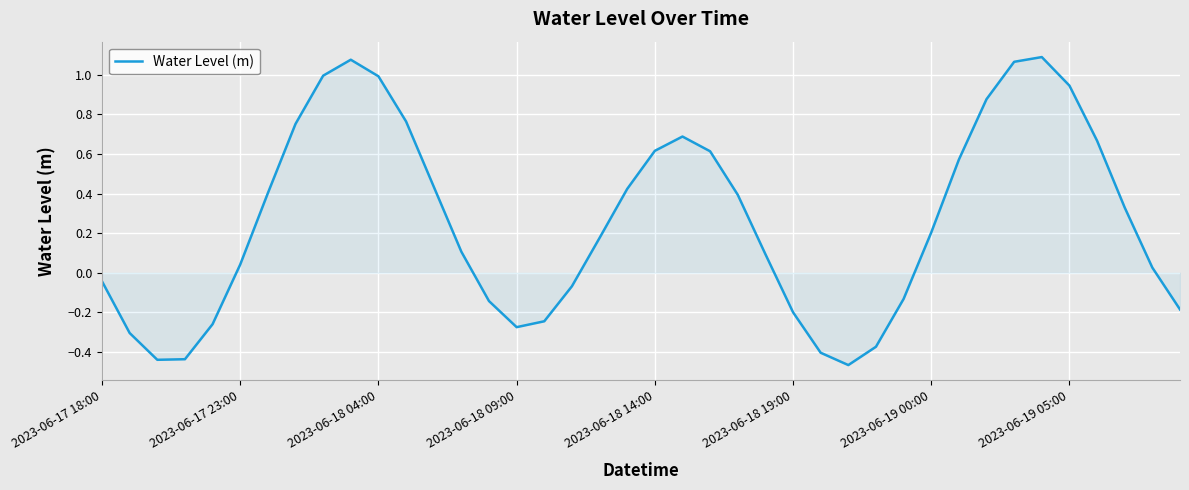

What is the difference between the maximum and minimum values?

1.6